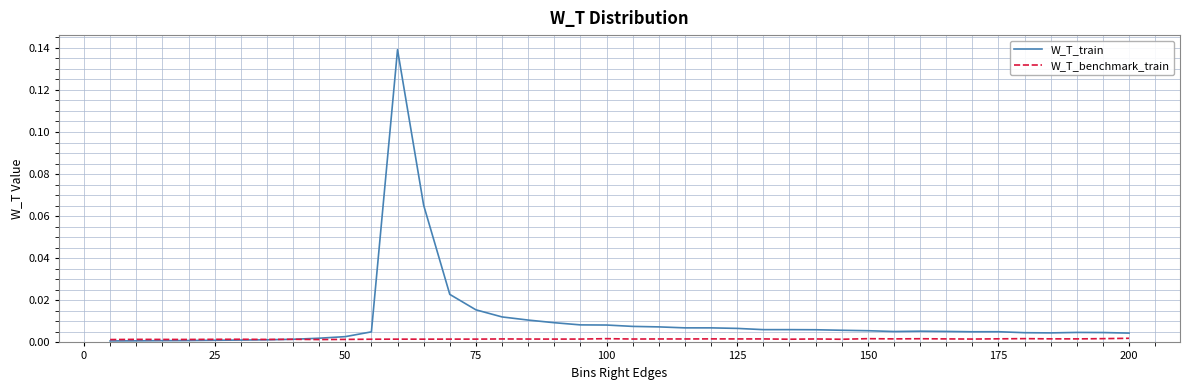

At how many categories does at least one series exceed 0?

40